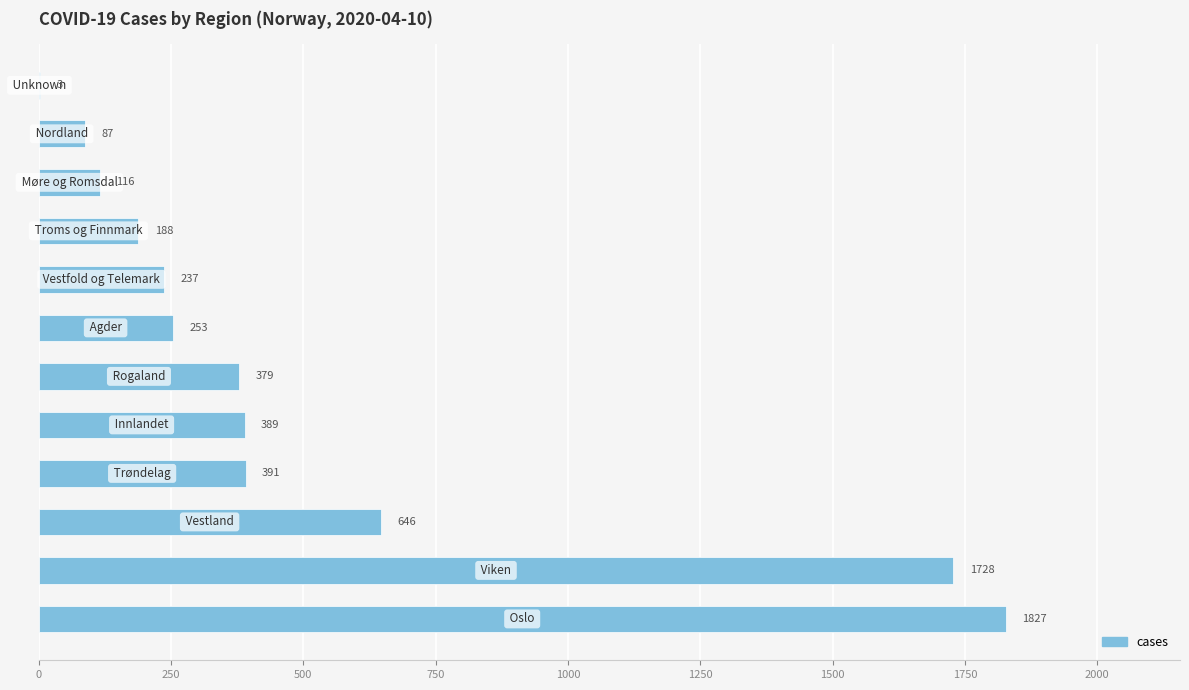

What is the maximum value shown in the chart?

1827